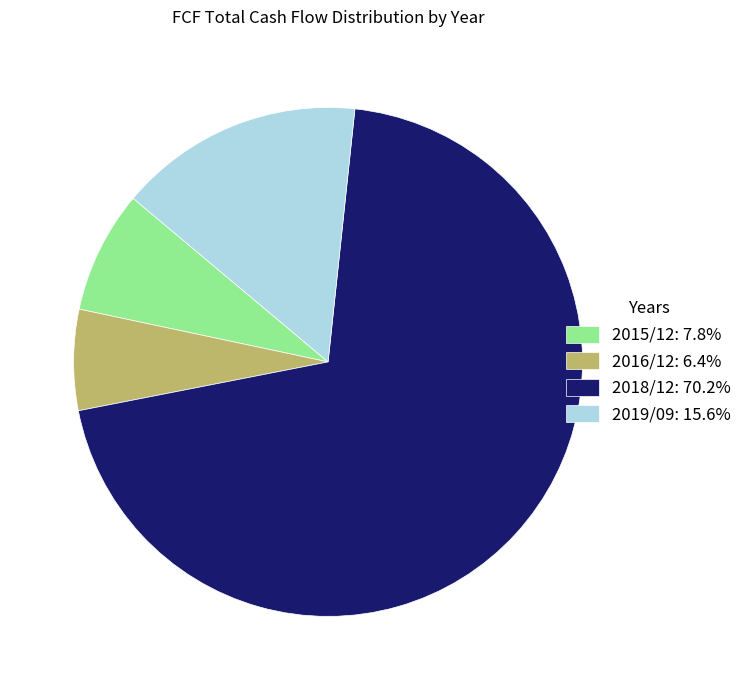

Does 2019/09: 15.6% account for over 50% of the chart?

No